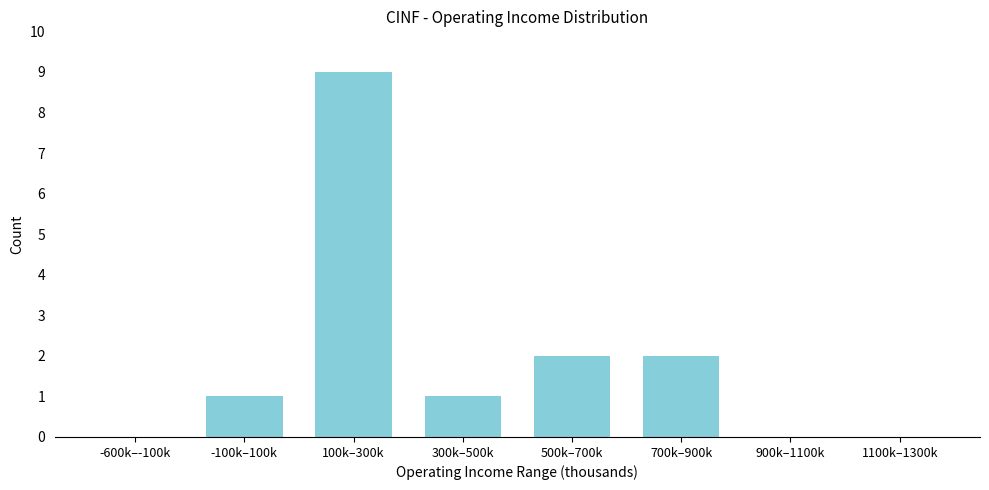

Reading left to right, list all the values displayed in this chart.

-600k–-100k=0	-100k–100k=1	100k–300k=9	300k–500k=1	500k–700k=2	700k–900k=2	900k–1100k=0	1100k–1300k=0